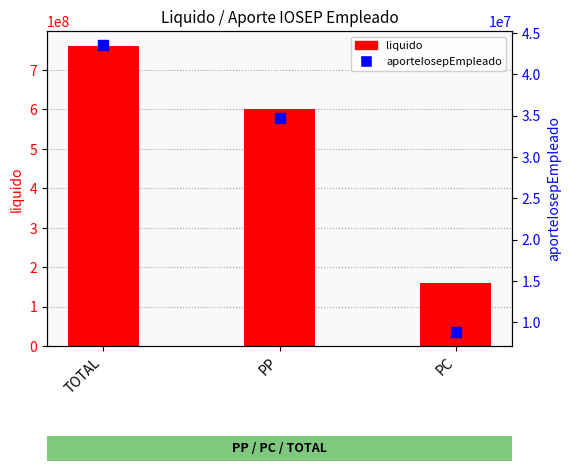

What are all the series names shown in the legend?

liquido, aporteIosepEmpleado